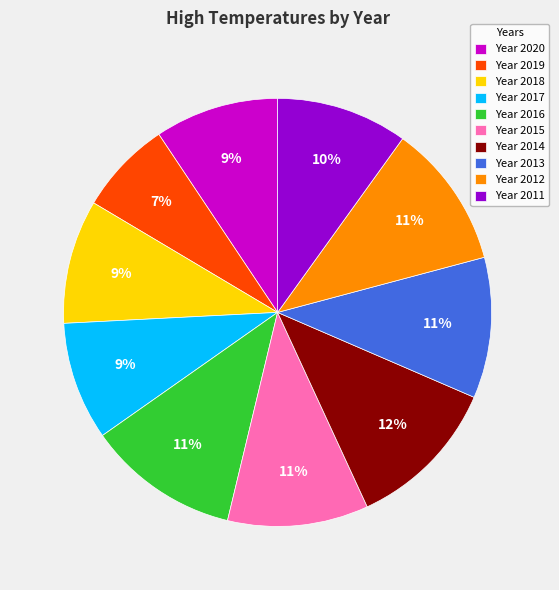

Between Year 2018 and Year 2016, which is larger?

Year 2016